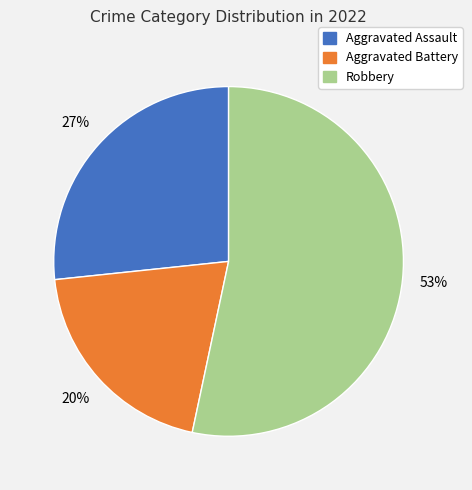

To the nearest percent, what is the difference between the largest and smallest slice percentages?

33%